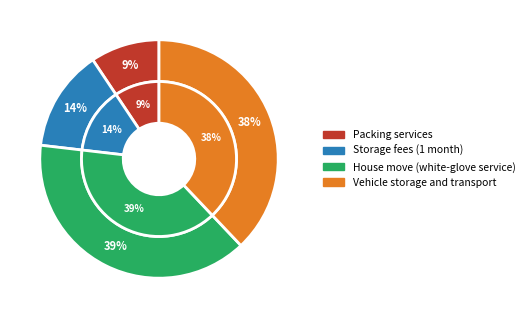

To the nearest percent, what is the average slice percentage?

25%